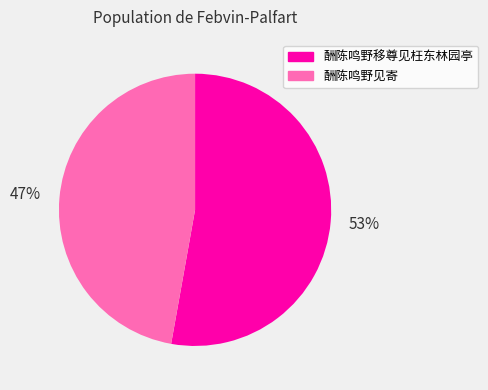

Is the sum of 酬陈鸣野见寄 and 酬陈鸣野移尊见枉东林园亭 greater than half?

Yes